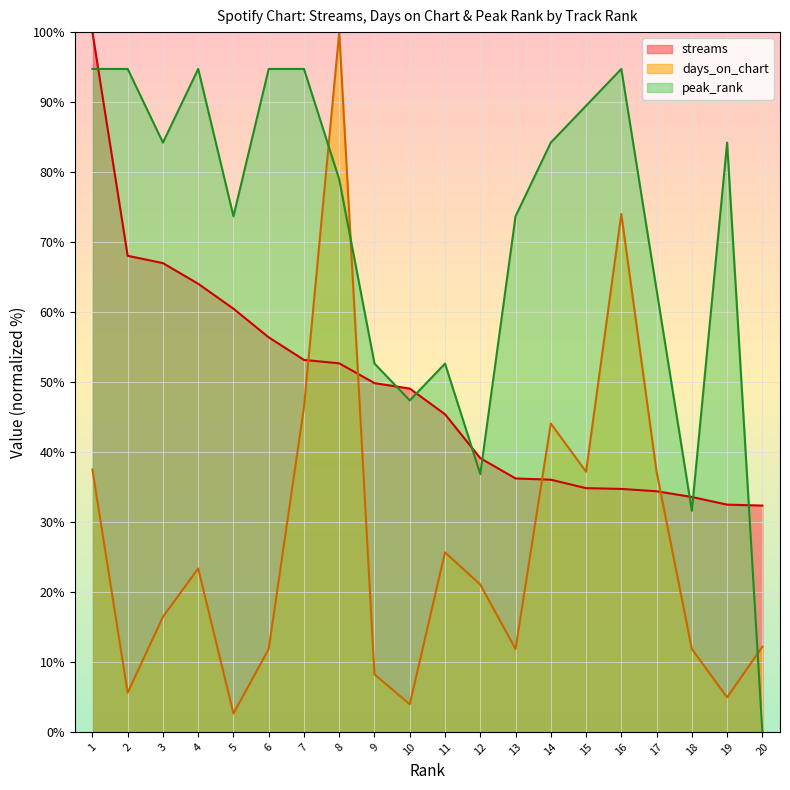

At which category is the sum across all series the highest?

1